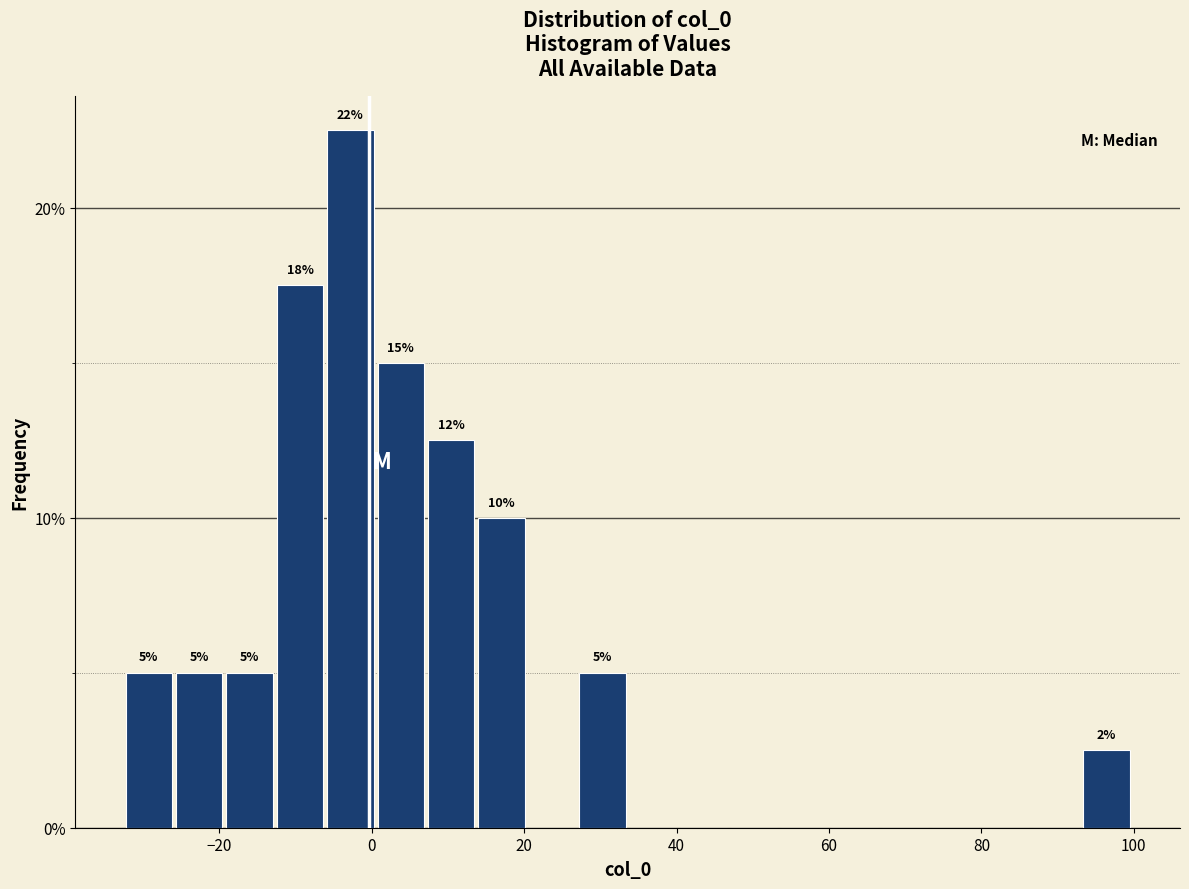

Around what value on the x-axis is the tallest bar? Give the approximate position of its centre, as read against the axis.

-2